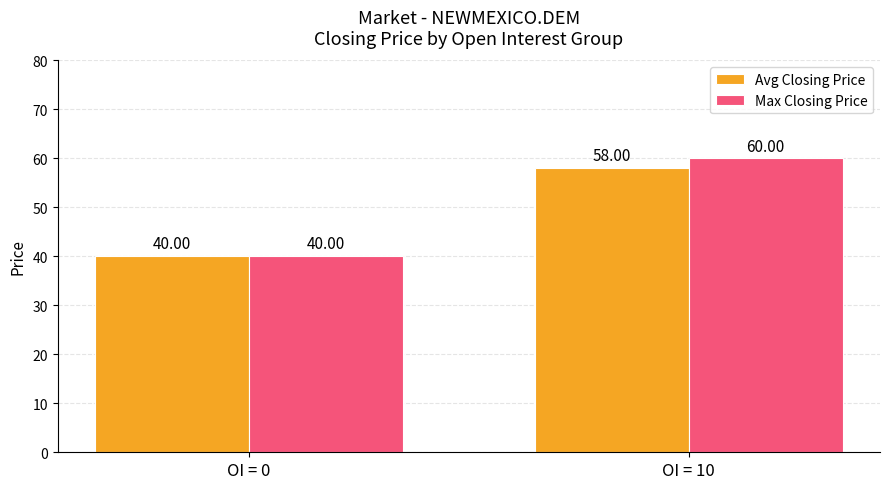

How many Avg Closing Price values are between 40 and 58?

2